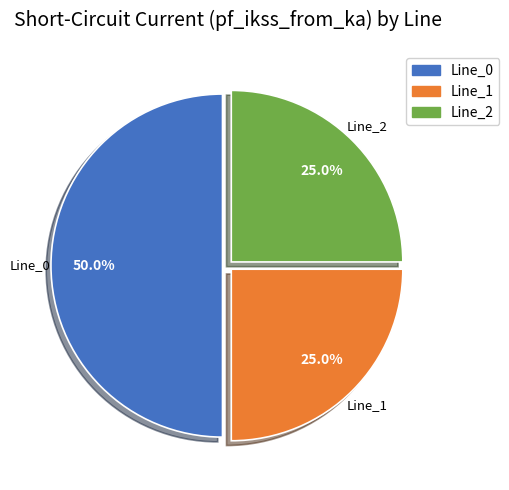

Which slice represents more than half of the pie?

Line_0